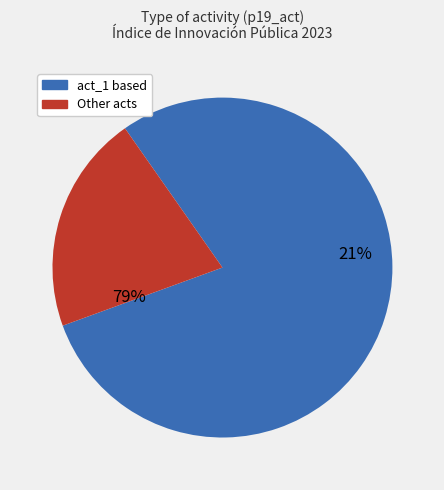

Is it true that p19_act_1 p19_act_2 is 22% of the pie?

True